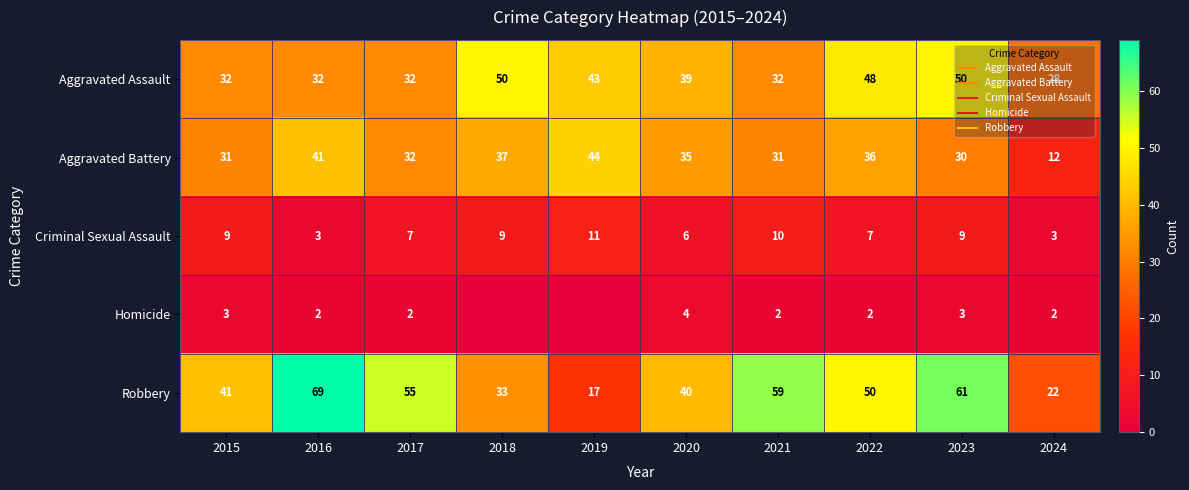

Is it true that Criminal Sexual Assault equals 7 at 2017?

True